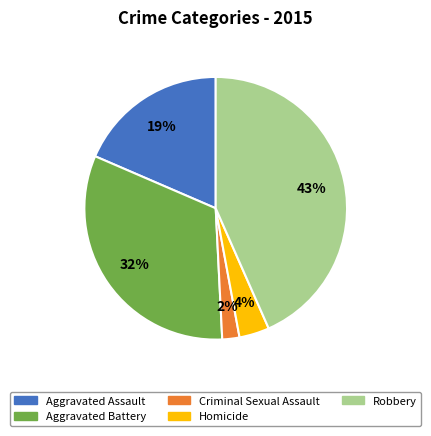

True or false: Aggravated Battery accounts for 32% of the total.

True